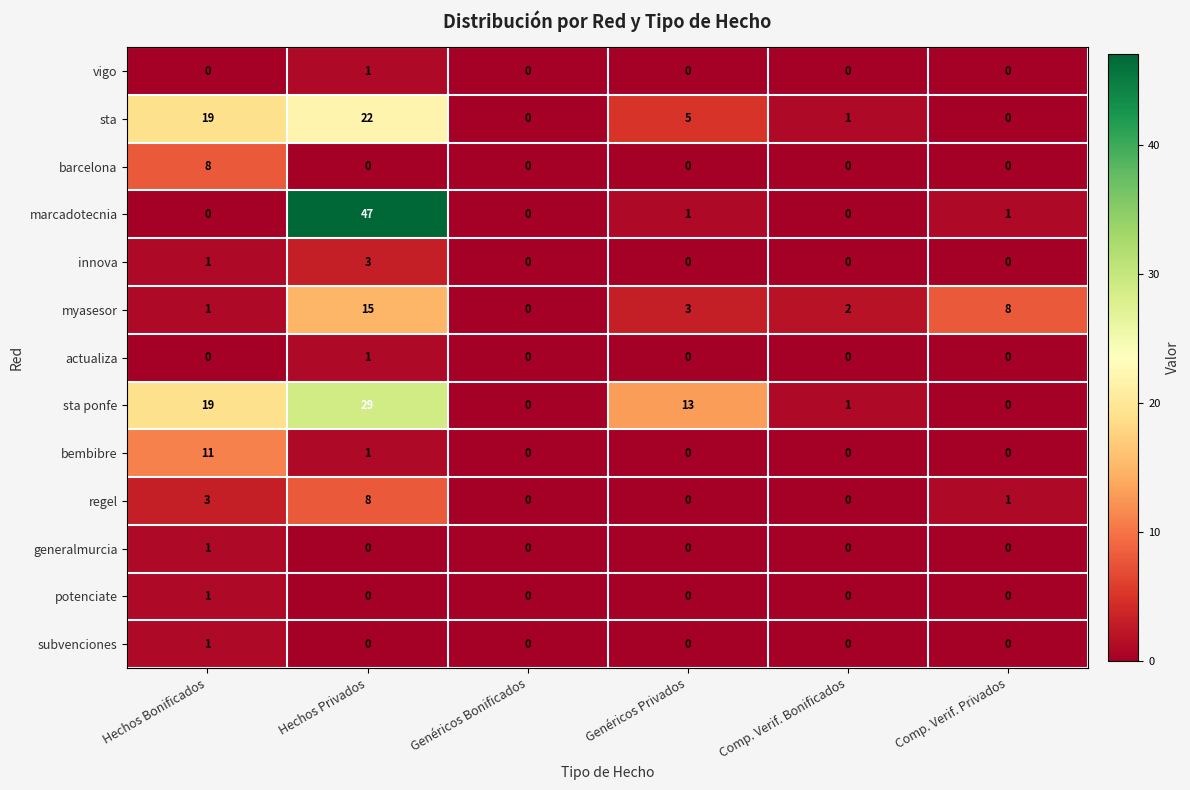

What is the difference between the maximum and minimum values in the barcelona series?

8